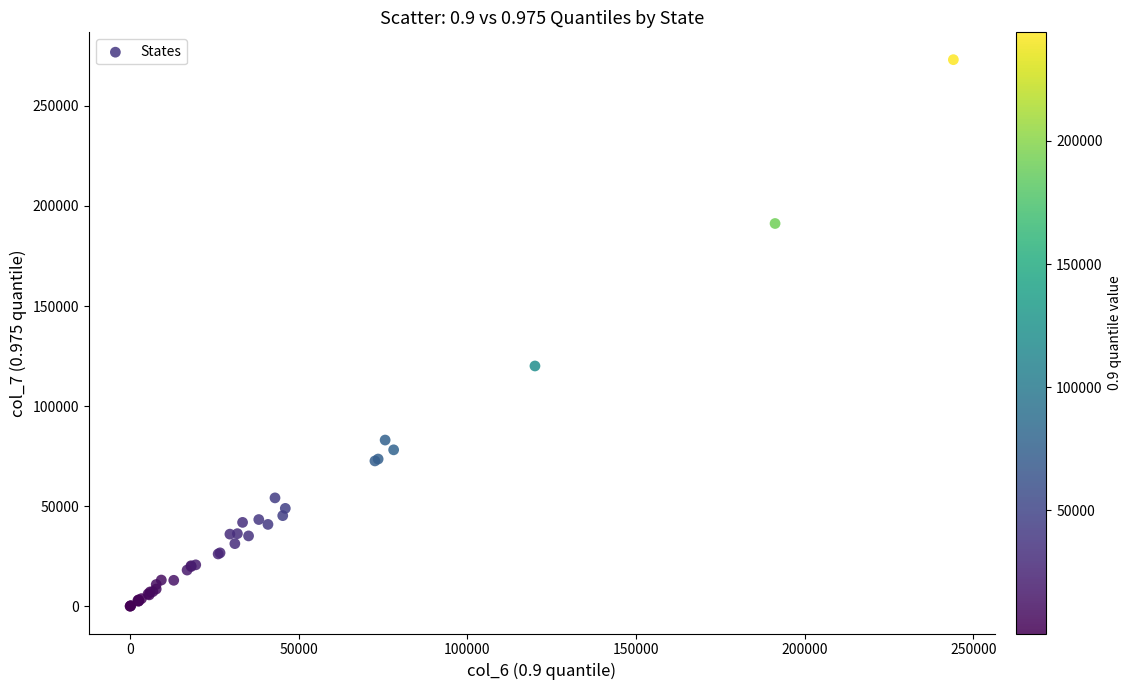

What Y value in the scatter plot is closest to 136553?

120034